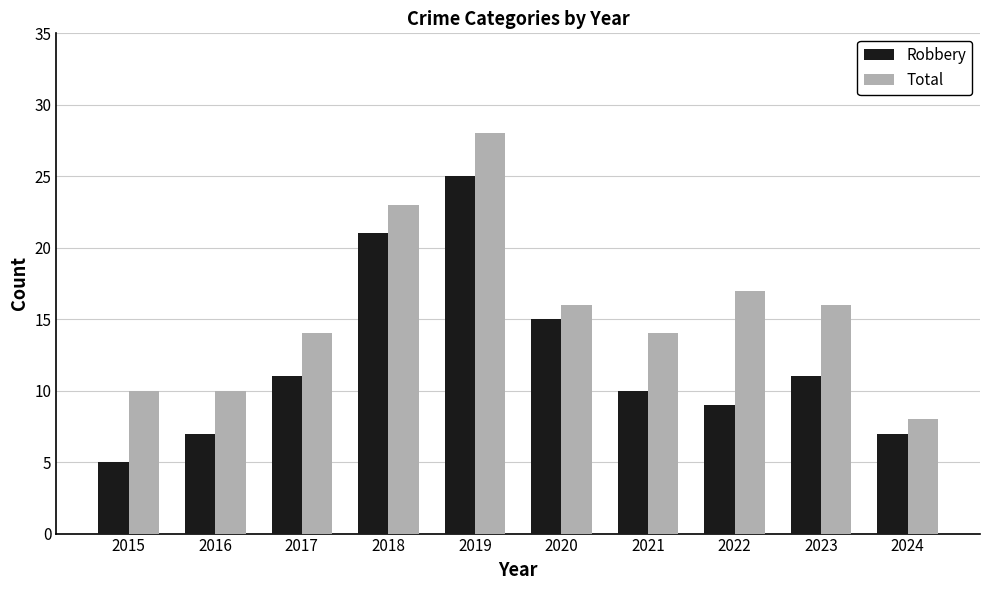

What is the total value across all series at 2015?

15